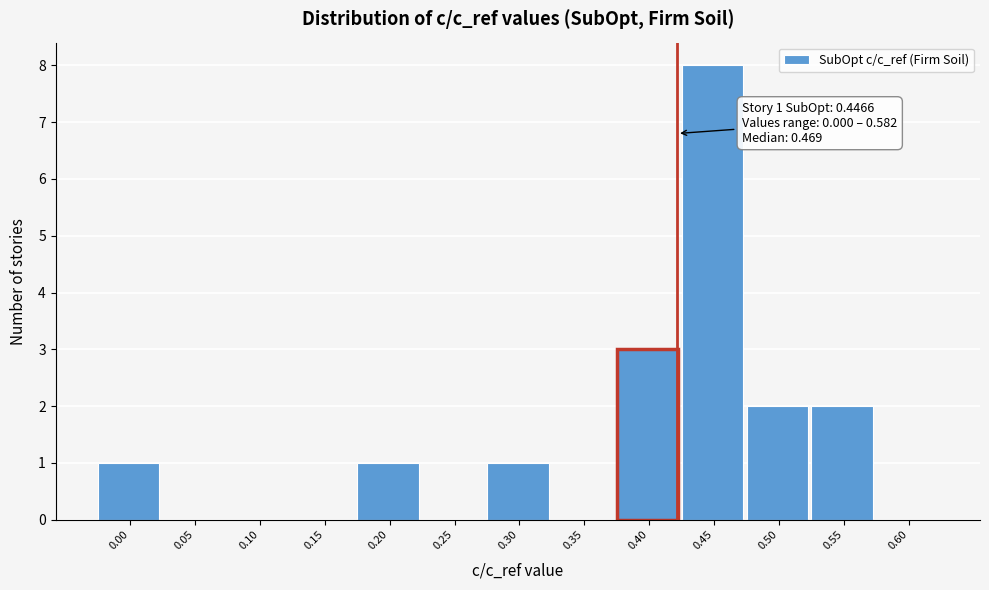

Reading left to right, extract all data points from this chart.

0.00=1	0.05=0	0.10=0	0.15=0	0.20=1	0.25=0	0.30=1	0.35=0	0.40=3	0.45=8	0.50=2	0.55=2	0.60=0